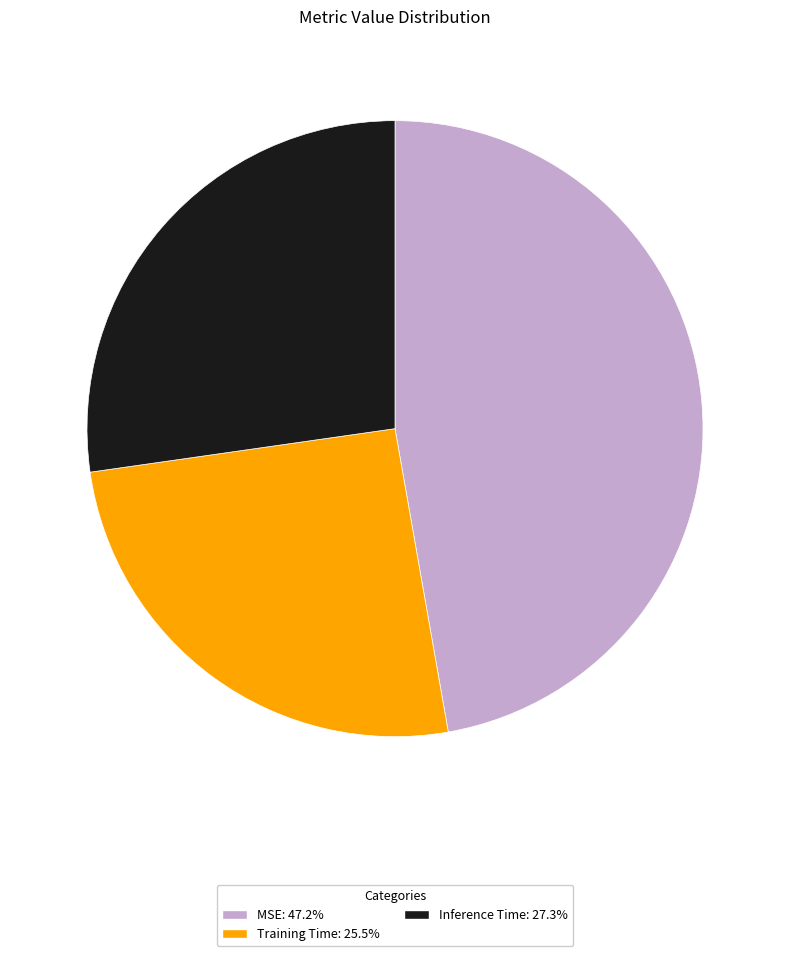

What is the smallest slice in the pie chart?

Training Time